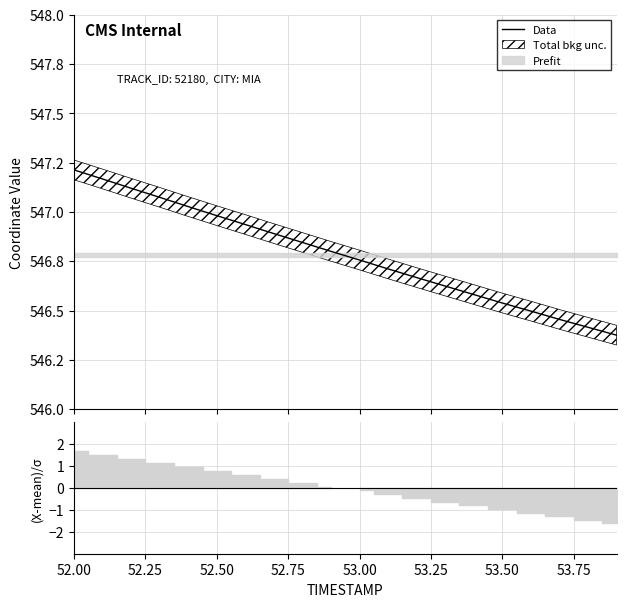

Does the chart have visible grid lines?

Yes